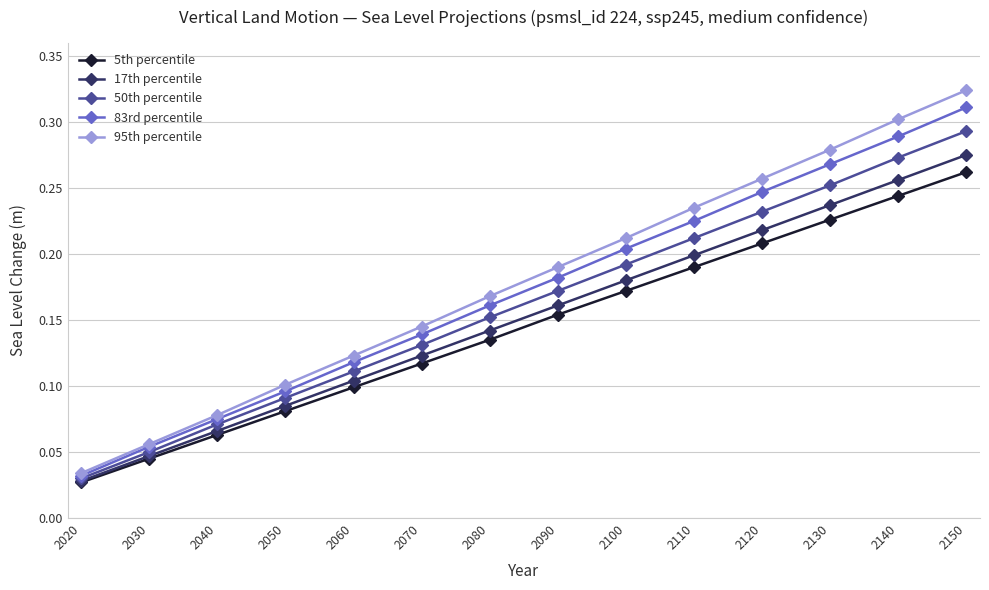

Which series changed the most between 2050 and 2120?

95th percentile